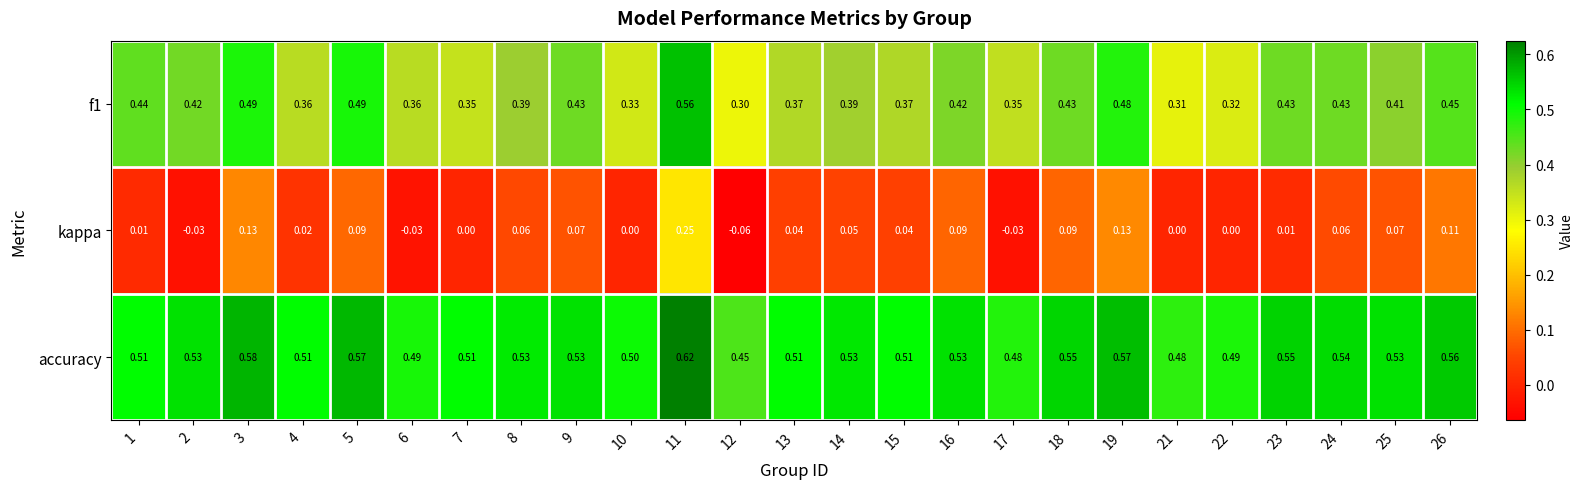

Which series has the largest total across all categories?

accuracy